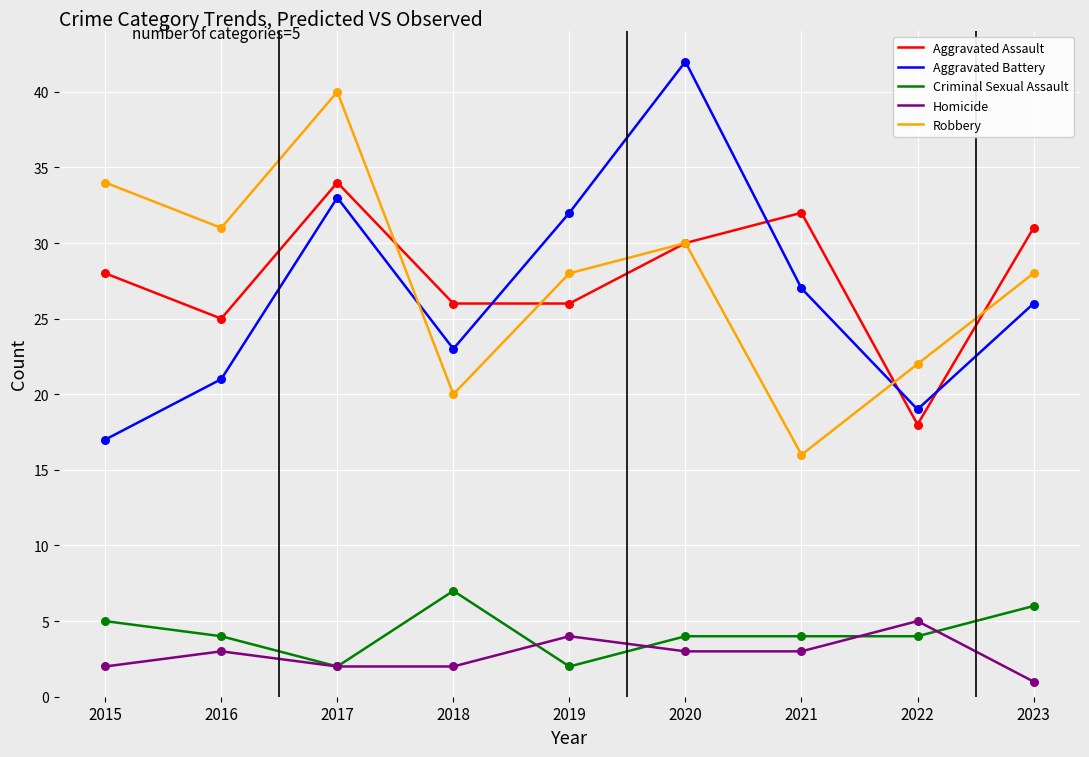

Is the value of Robbery at 2022 greater than the value of Homicide at 2018?

Yes